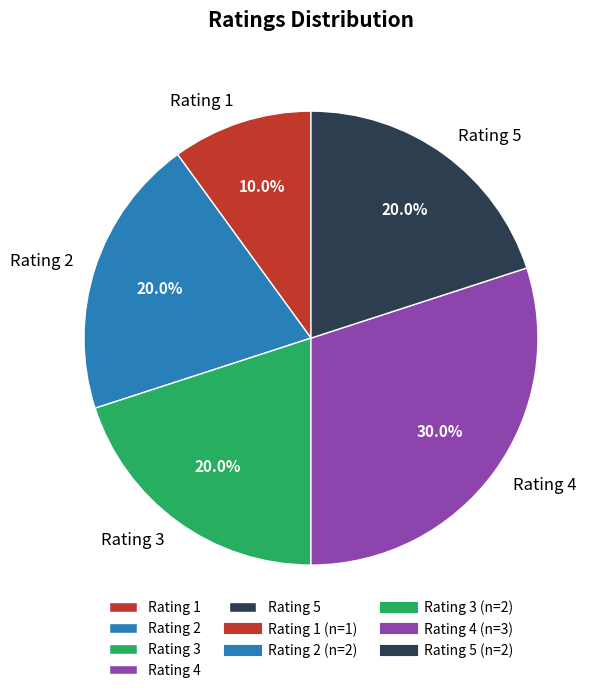

What percentage do Rating 1 and Rating 4 together represent?

40.0%